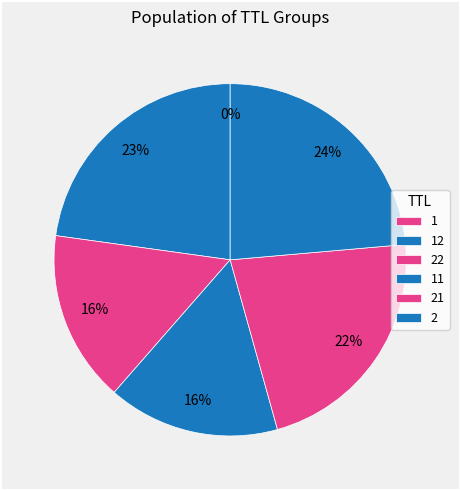

Does 21 account for over 50% of the chart?

No